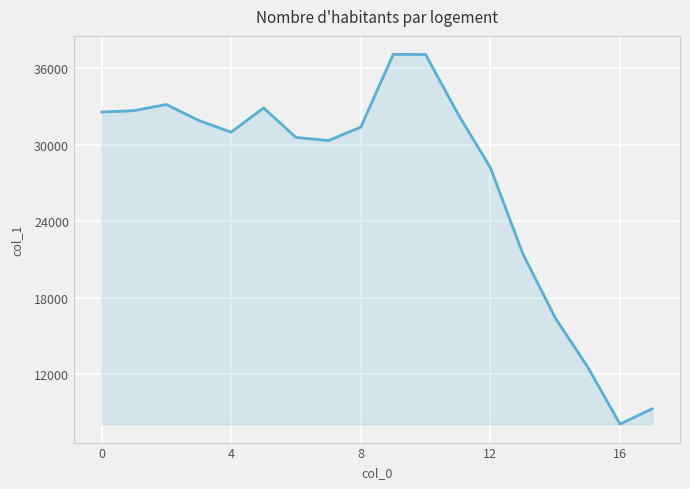

What is the greatest value displayed?

37093